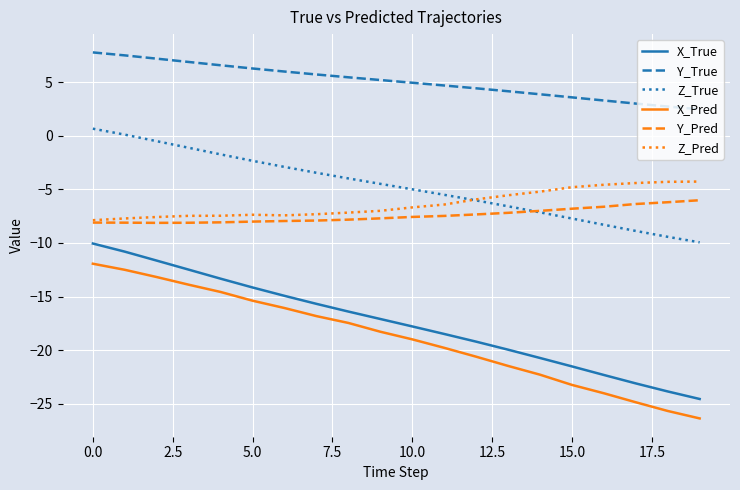

True or false: Y_True and X_Pred cross at least once.

False